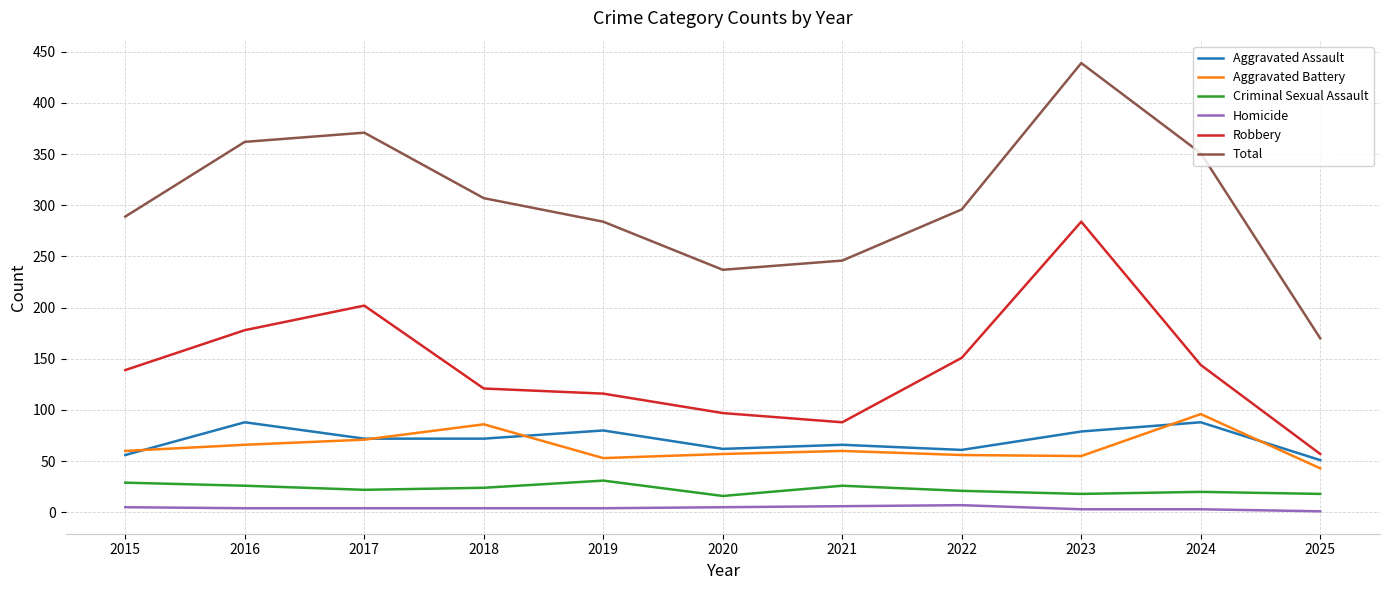

What are all the series names shown in the legend?

Aggravated Assault, Aggravated Battery, Criminal Sexual Assault, Homicide, Robbery, Total